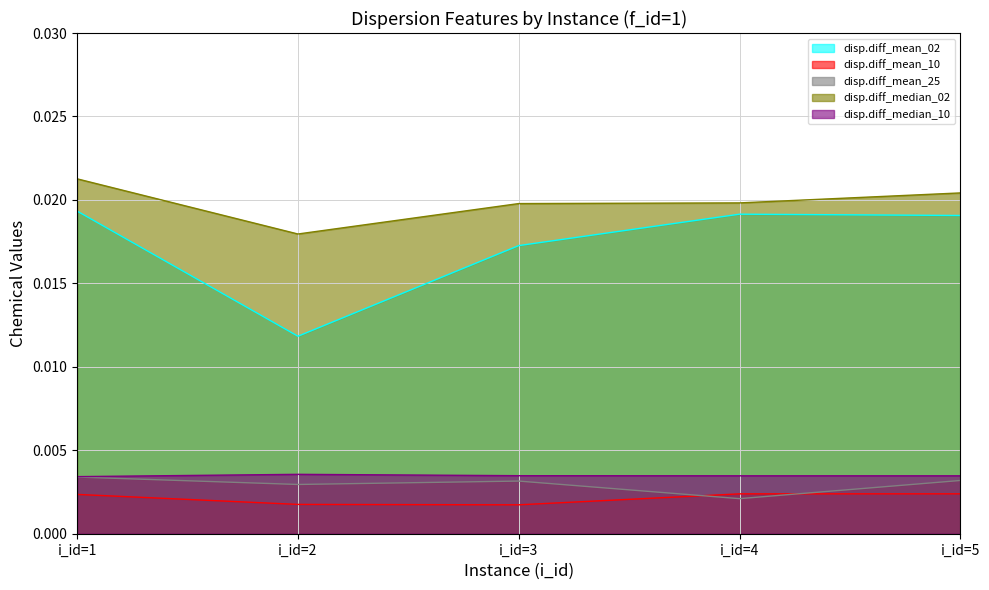

Which series changed the most between i_id=3 and i_id=4?

disp.diff_mean_02